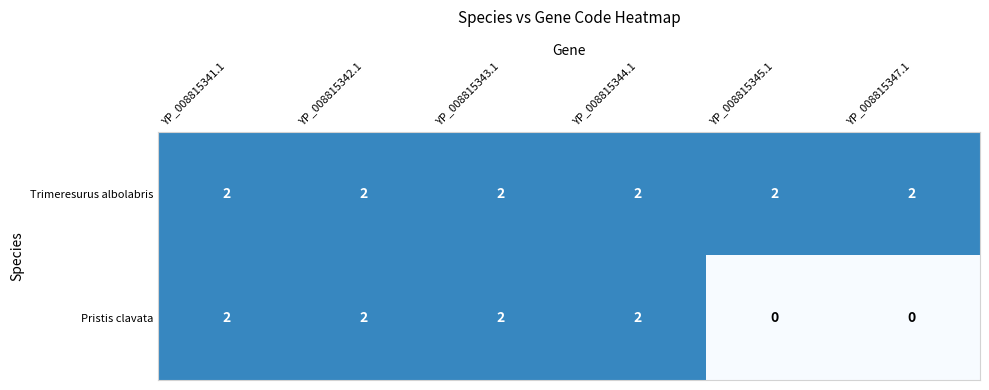

Is the value of Trimeresurus albolabris at YP_008815343.1 greater than the value of Pristis clavata at YP_008815347.1?

Yes